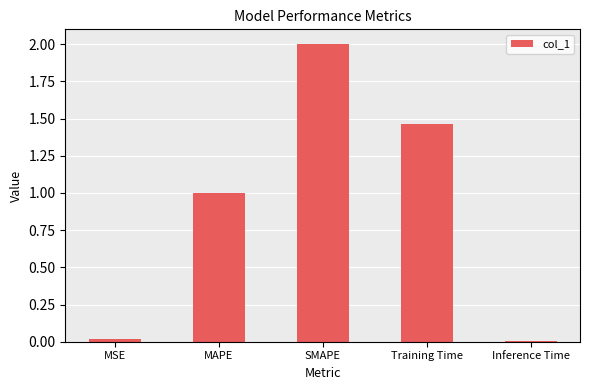

What position from the left is Inference Time?

5